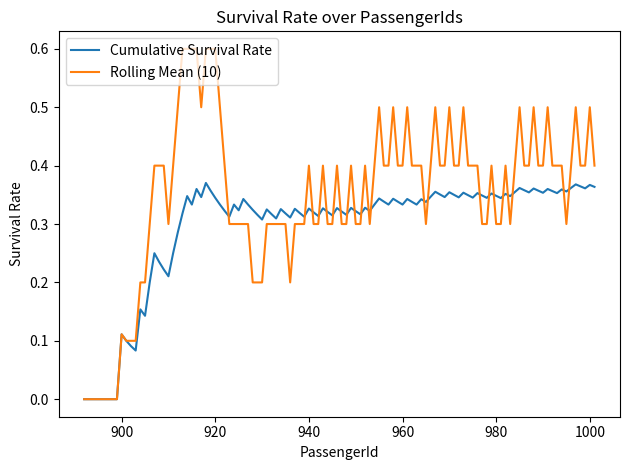

Which series has the largest total across all categories?

Rolling Mean (10)